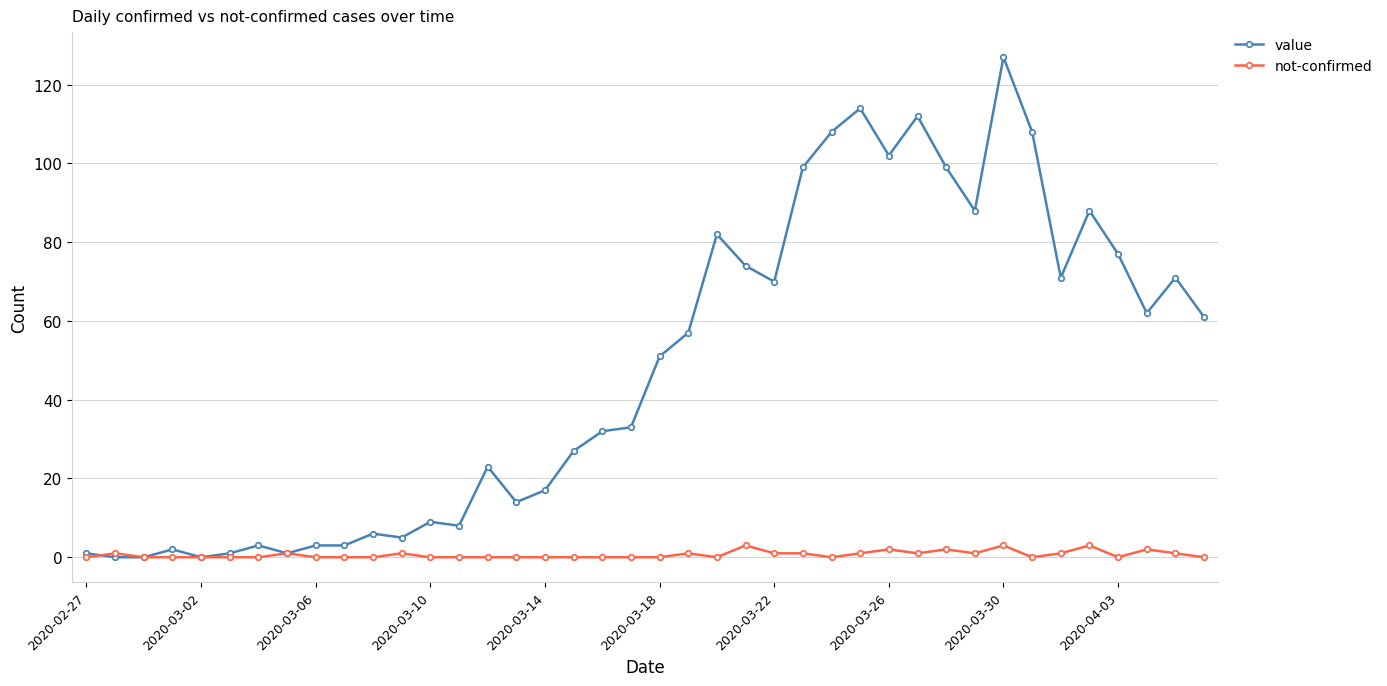

What are all the series names shown in the legend?

value, not-confirmed